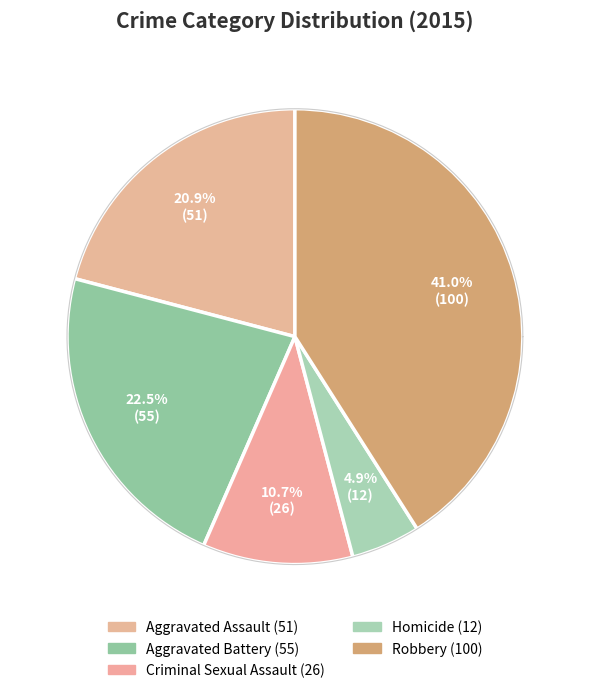

Which slice is the smallest?

Homicide